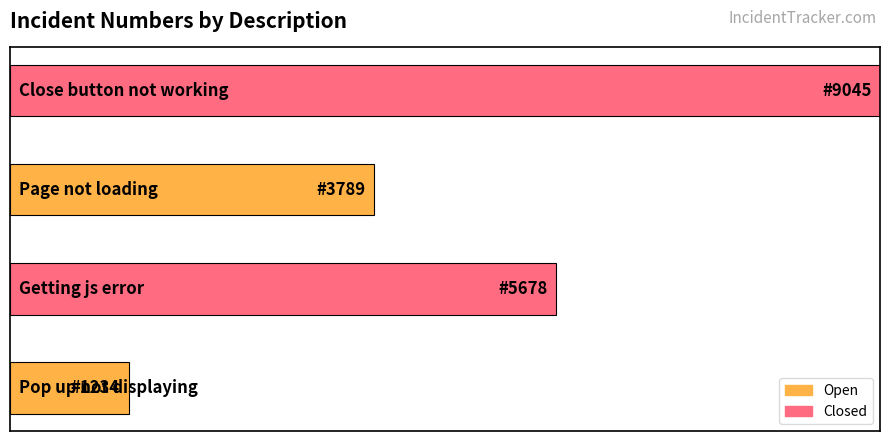

What is the smallest value displayed?

1234